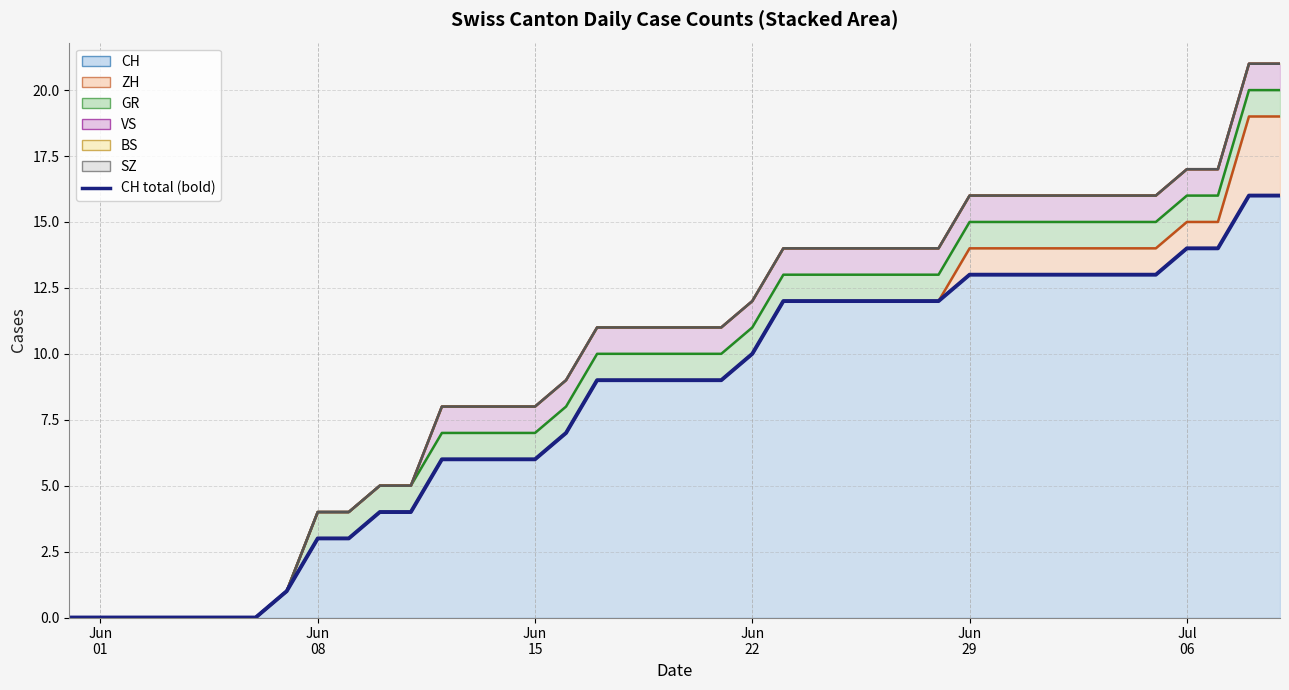

What is the label of the 5th point from the left?

2020-06-04